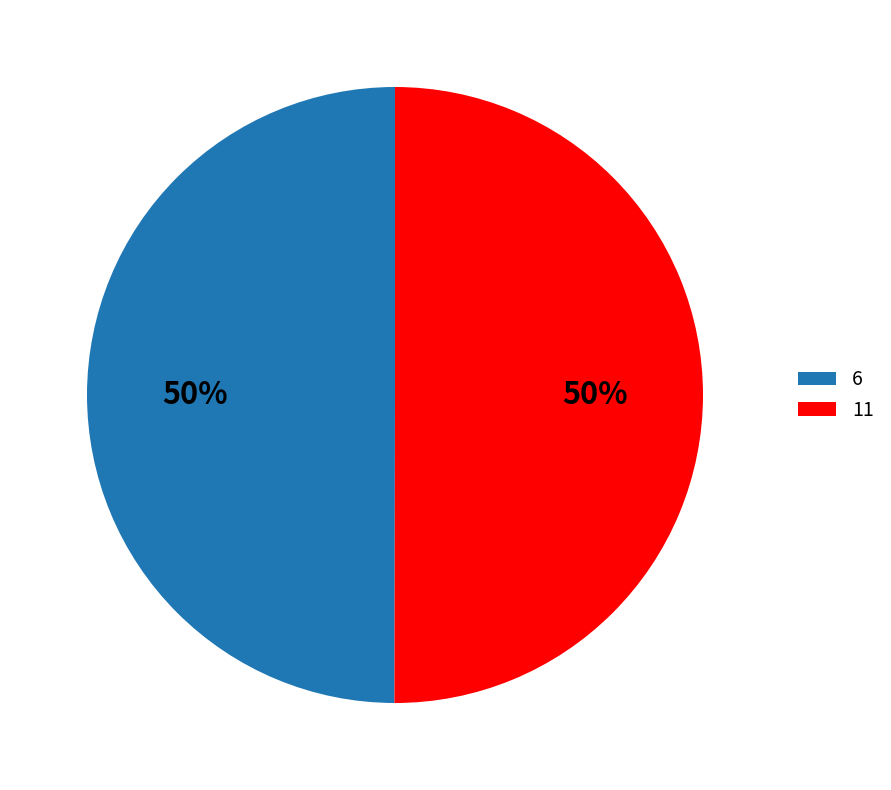

To the nearest percent, what is the combined percentage of 11 and 6?

100%